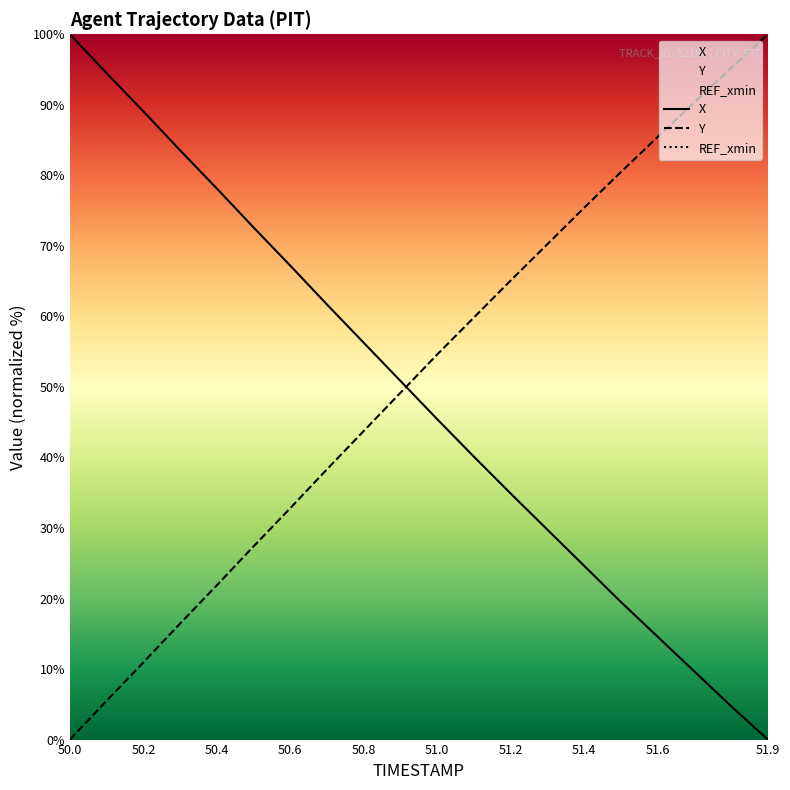

True or false: Y has more than 0 points higher than both neighbors.

False